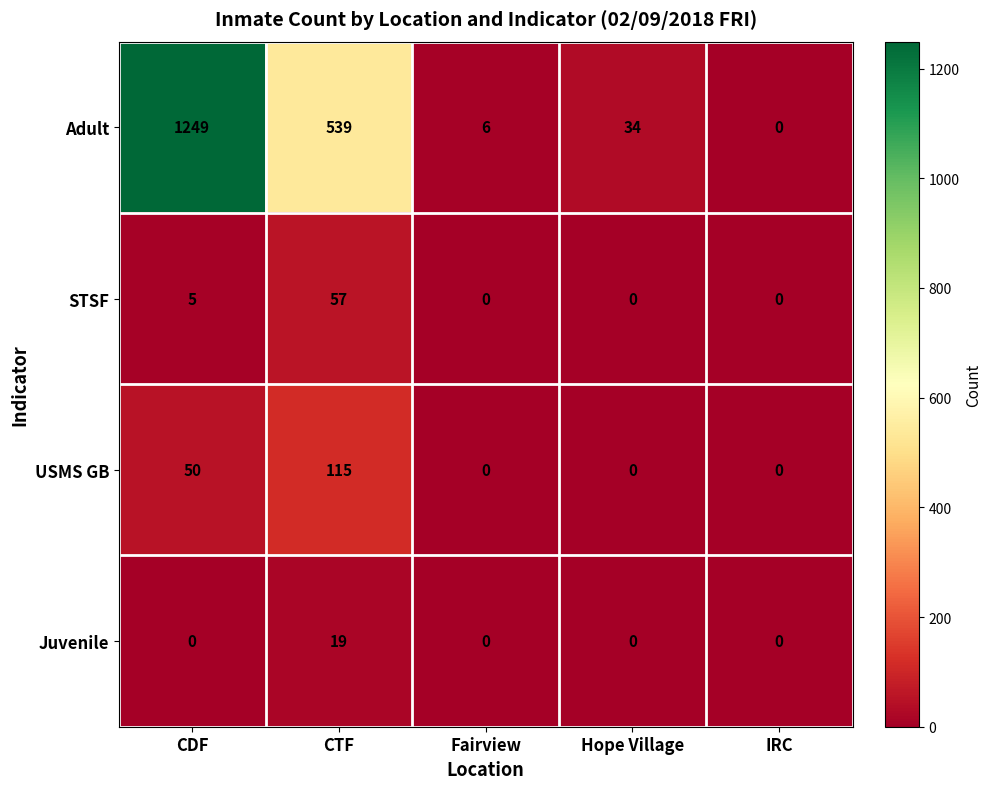

Count the USMS GB values in the range 0 to 50.

4